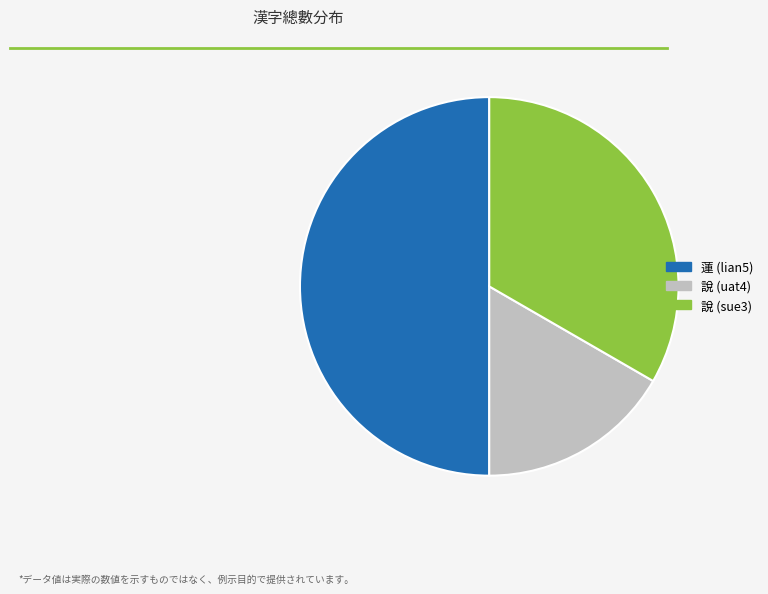

Approximately how many times larger is the value at 蓮 (lian5) compared to 說 (uat4)?

3.0